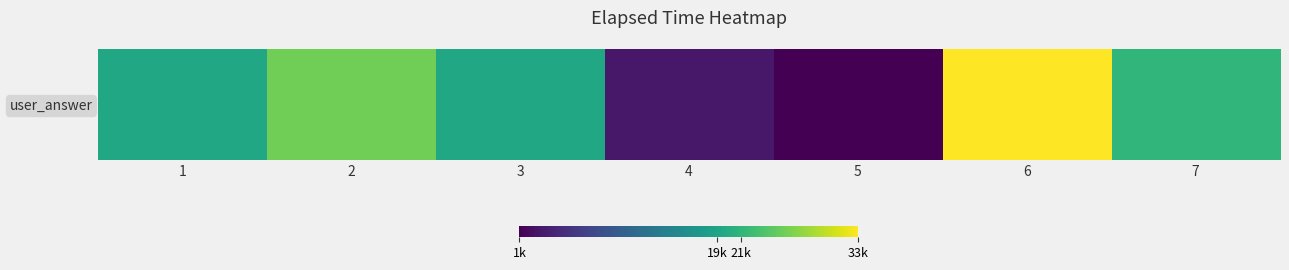

Reading right to left, list all the values displayed in this chart.

22000	33000	1000	3000	20000	26000	20000